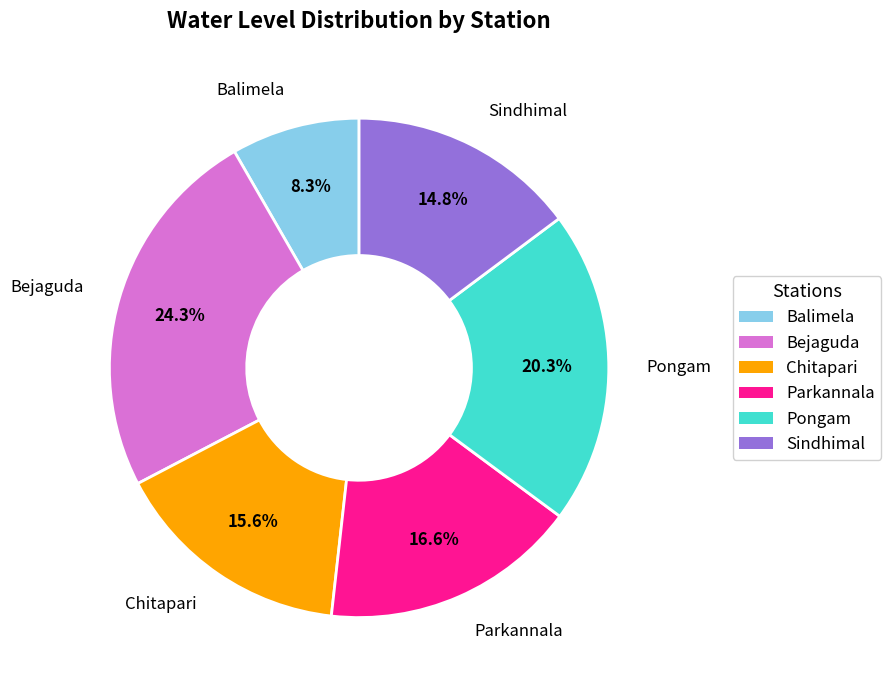

Which category has the biggest portion of the pie?

Bejaguda